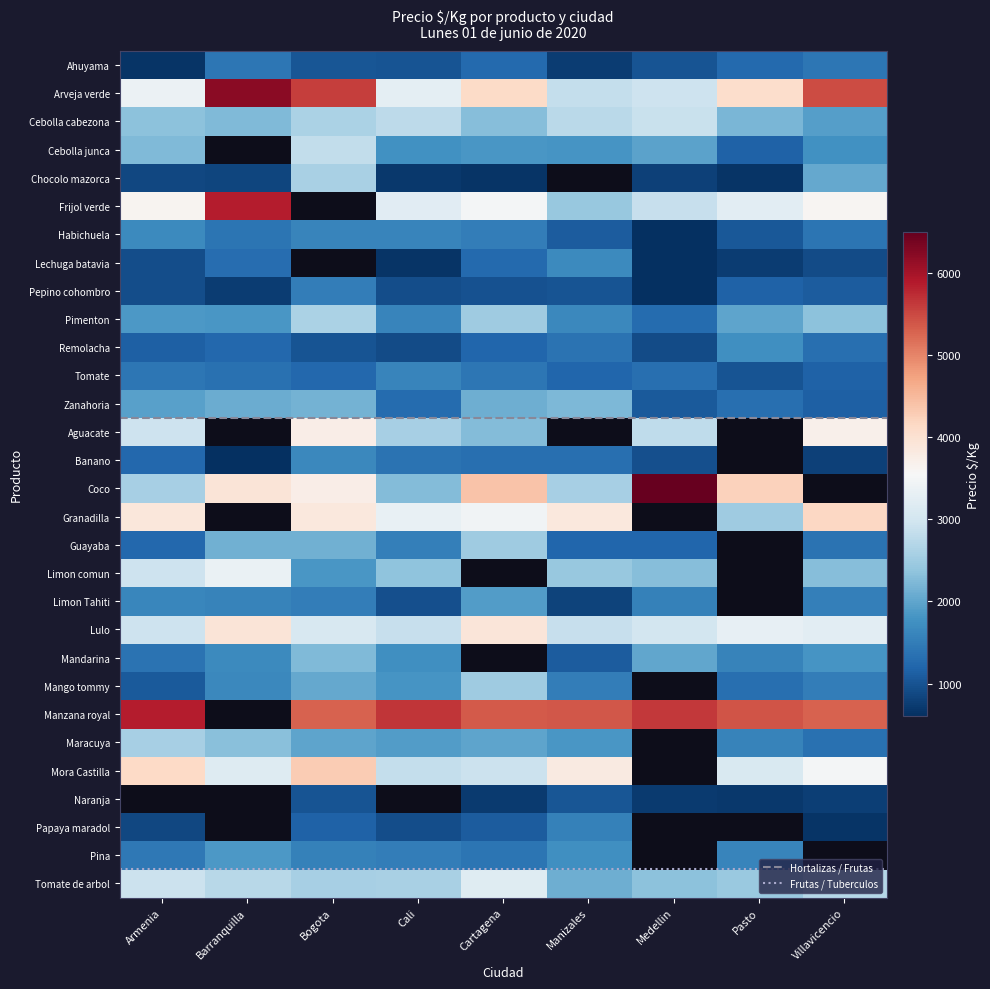

Where is Mora Castilla nearest to the value 2154?

3